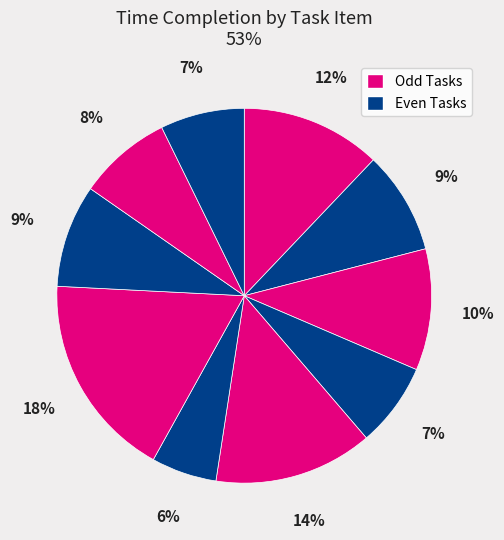

How many slices are in this pie chart?

10